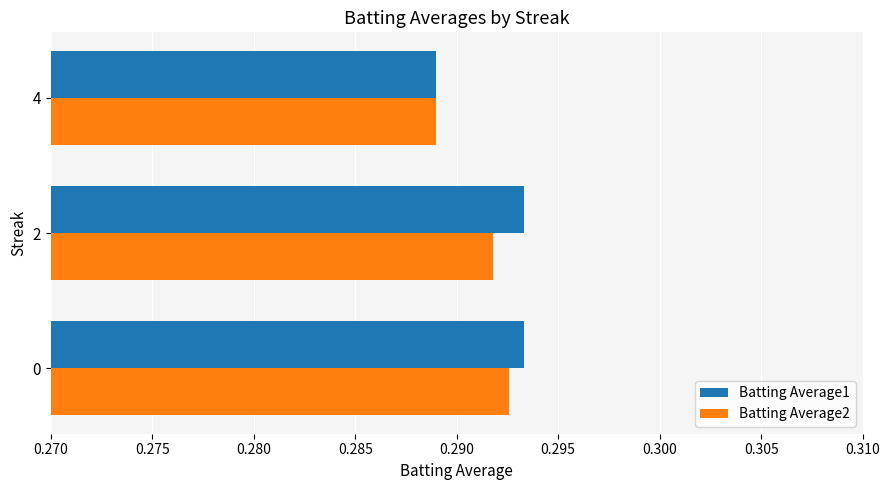

At which category is the sum across all series the highest?

0